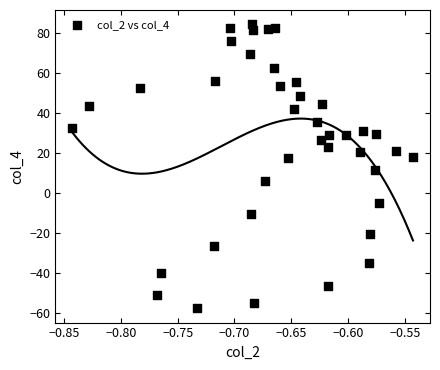

What is the range of Y values (max minus min)?

142.1